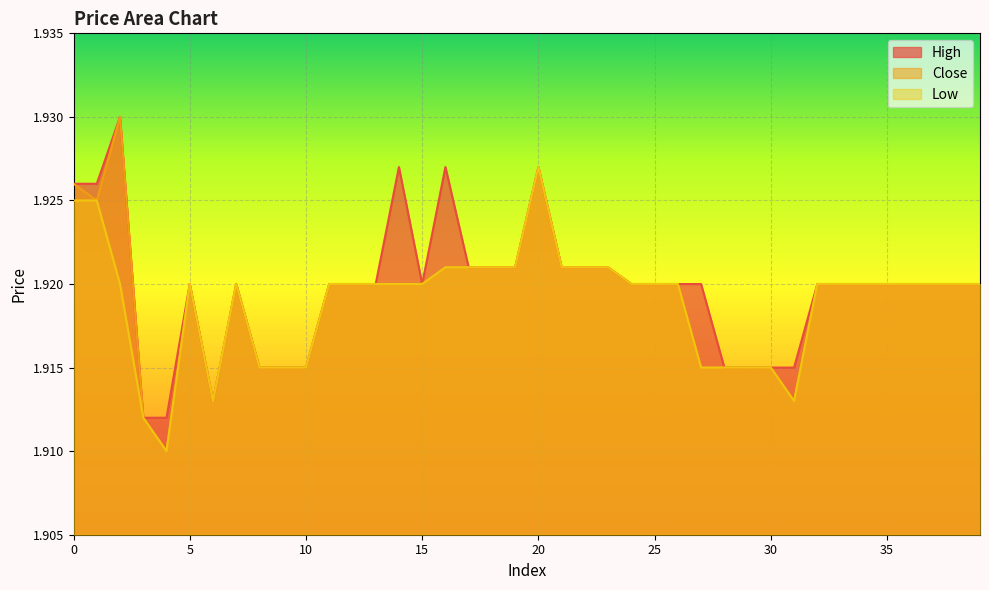

Rank the series by their average value, from highest to lowest.

High, Close, Low